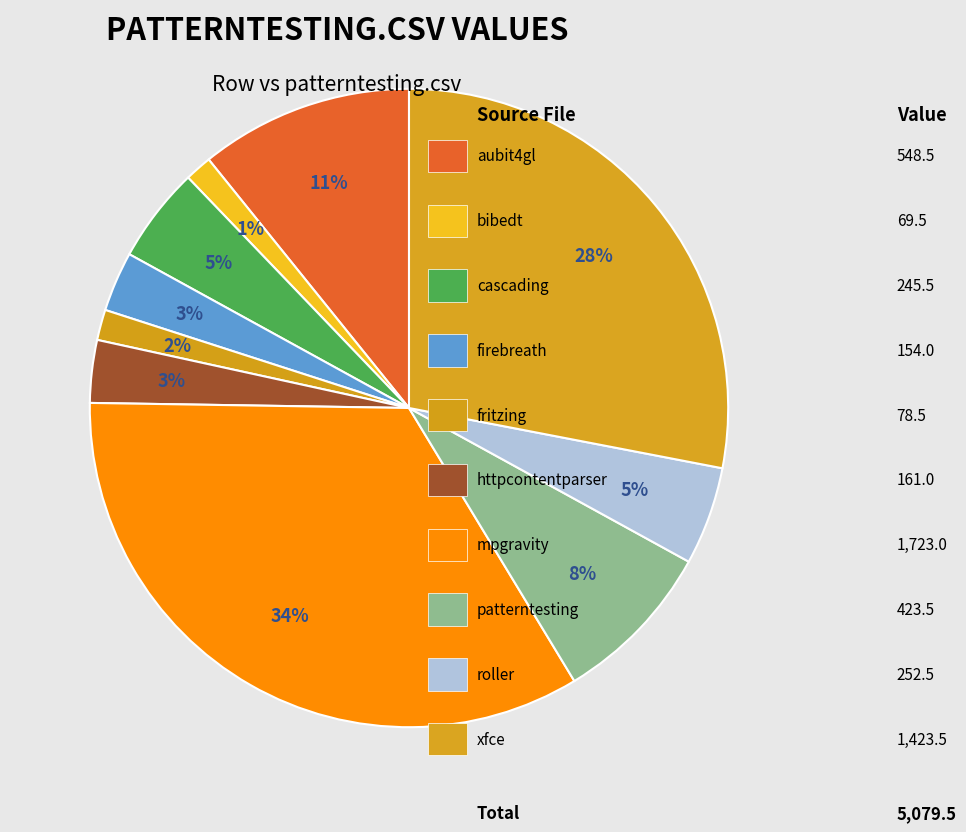

Which slice is the smallest?

bibedt.csv